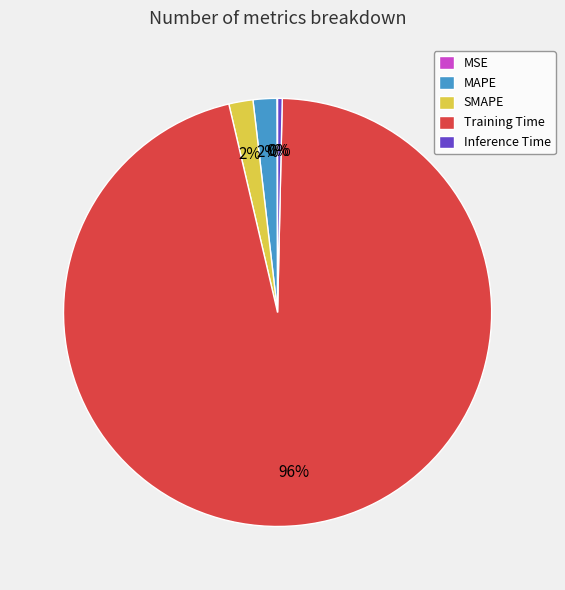

The SMAPE slice represents 2% of the pie. True or false?

True